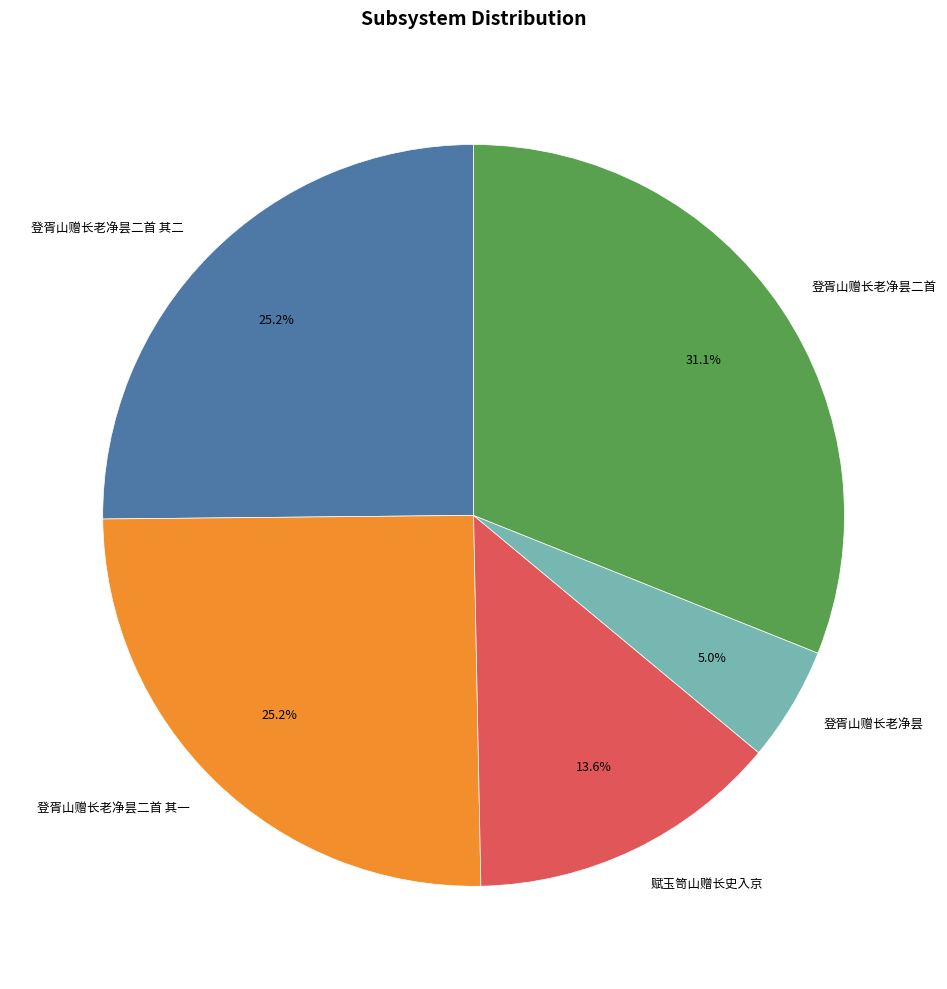

To the nearest percent, what is the combined percentage of 登胥山赠长老净昙二首 其二 and 赋玉笥山赠长史入京?

39%